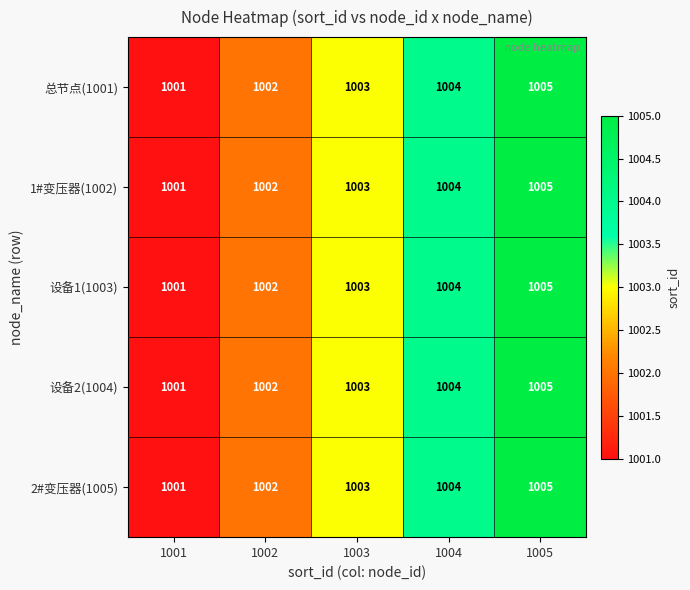

Count the 2#变压器(1005) values in the range 1002 to 1004.

3